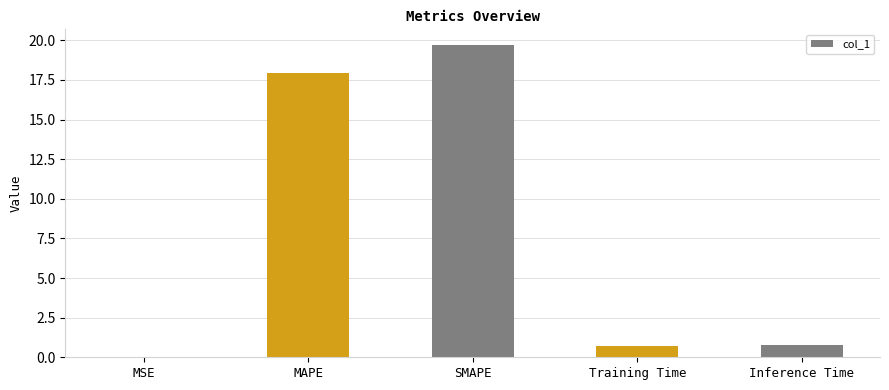

What is the change in value from MAPE to SMAPE?

+1.8